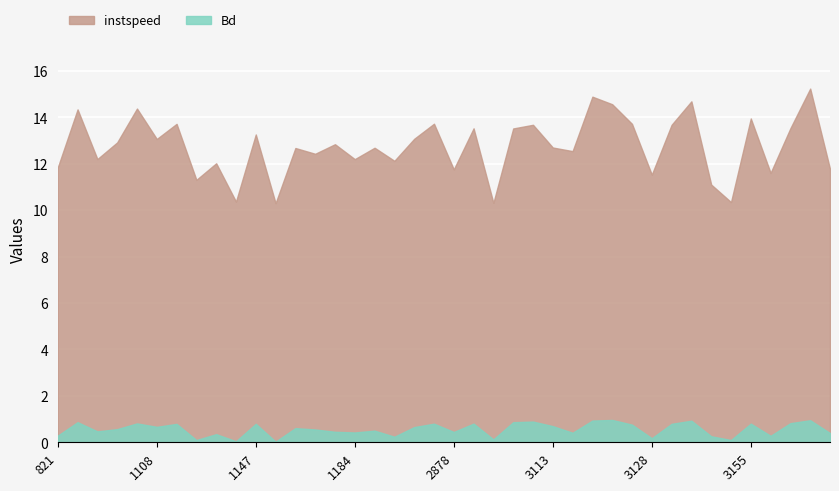

Does the chart display data point markers on the line(s)?

No